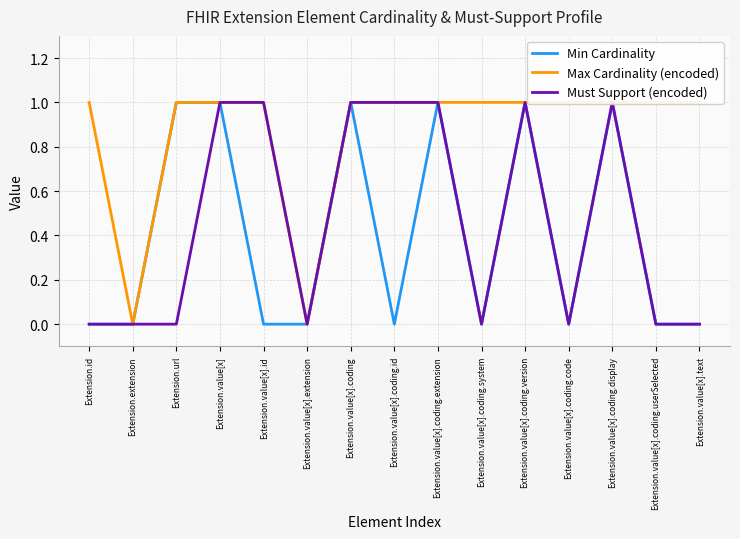

How many positive values does the Max Cardinality (encoded) series have?

13